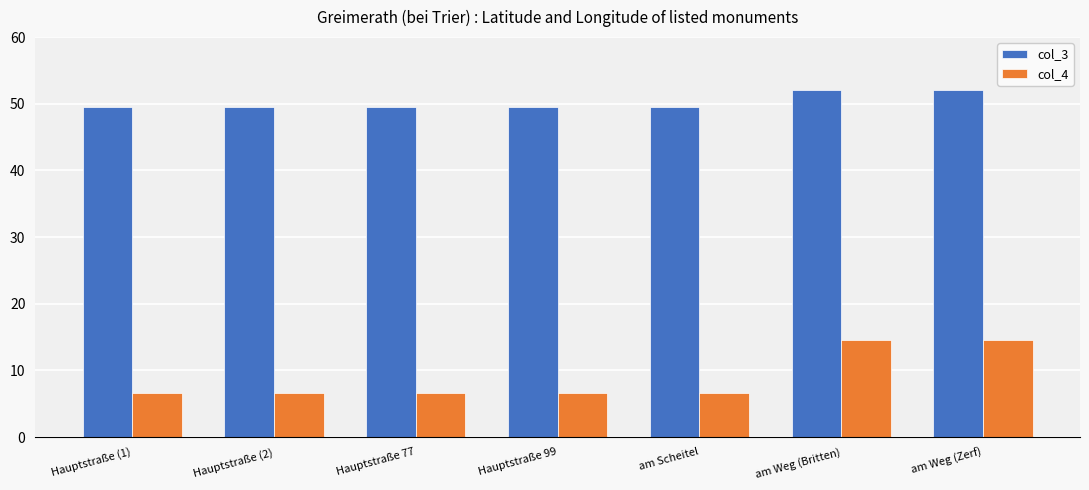

What is the minimum value for col_4?

6.7